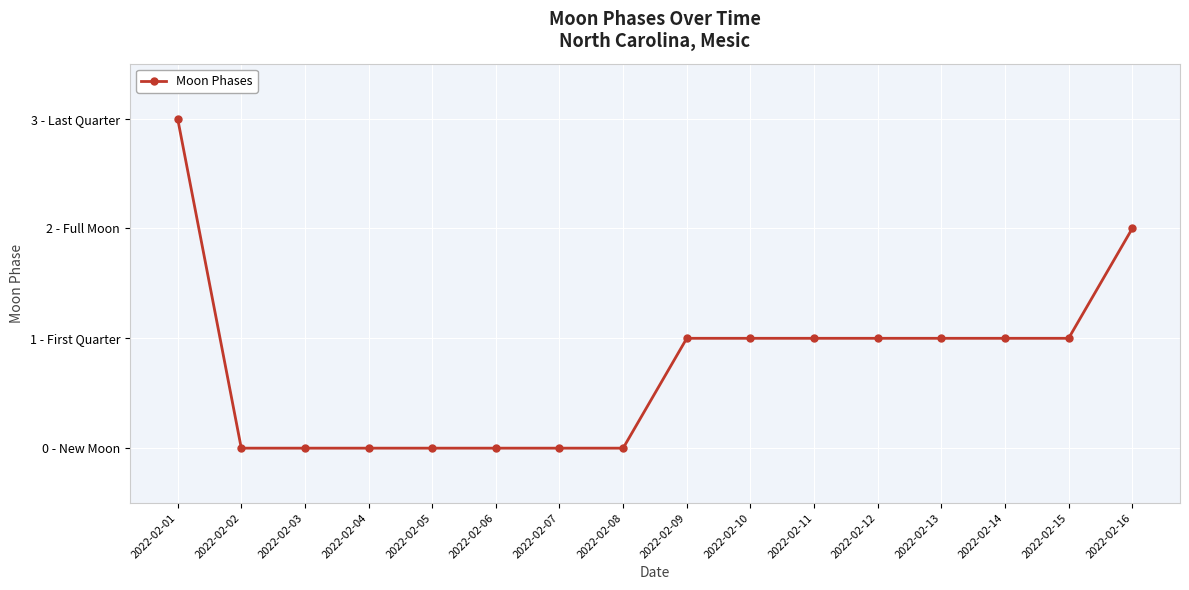

Reading left to right, list all the values displayed in this chart.

2022-02-01=3	2022-02-02=0	2022-02-03=0	2022-02-04=0	2022-02-05=0	2022-02-06=0	2022-02-07=0	2022-02-08=0	2022-02-09=1	2022-02-10=1	2022-02-11=1	2022-02-12=1	2022-02-13=1	2022-02-14=1	2022-02-15=1	2022-02-16=2